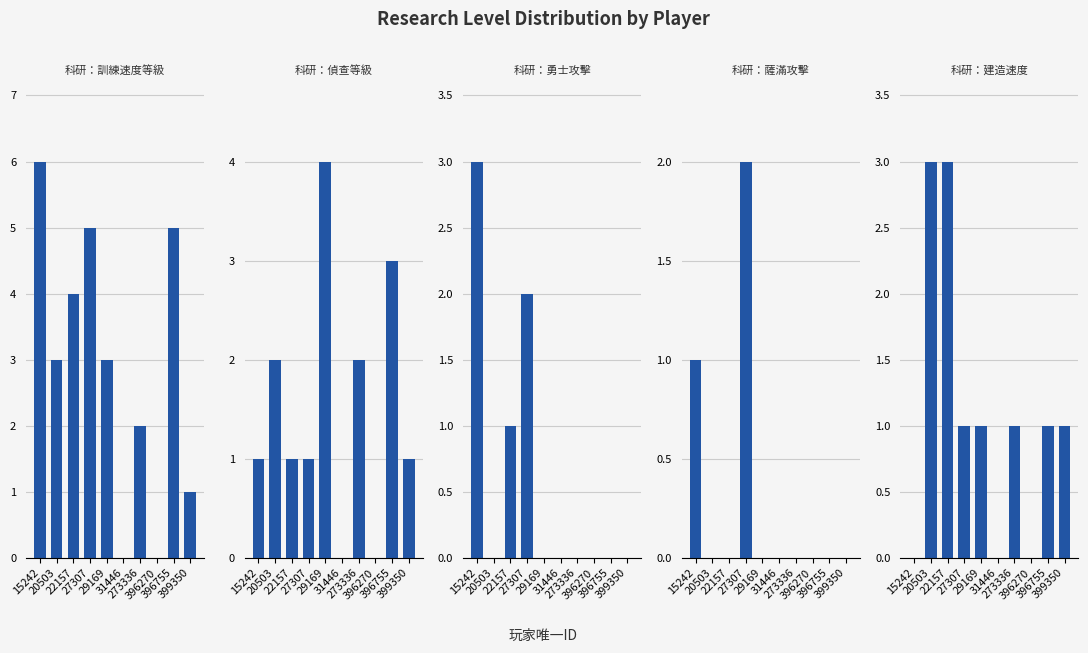

Rank the categories by 科研：勇士攻擊 value from highest to lowest.

15242, 27307, 22157, 20503, 29169, 31446, 273336, 396270, 396755, 399350